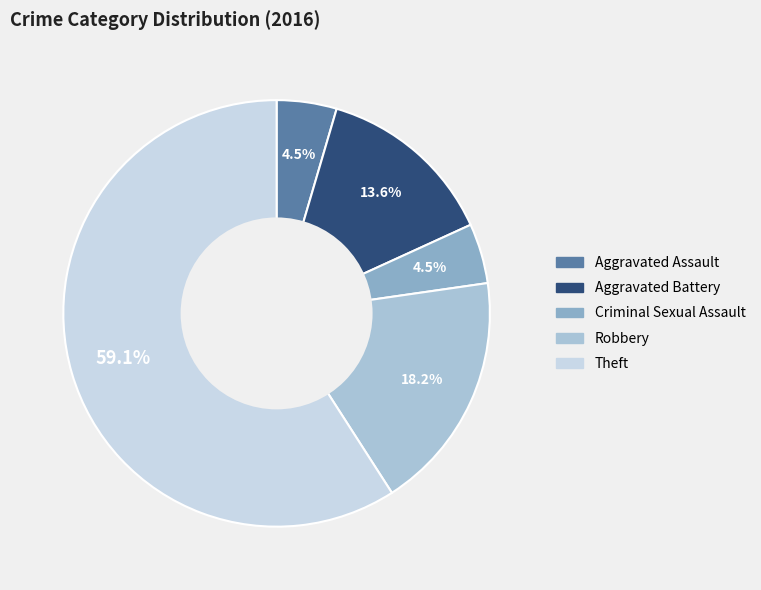

What is the majority slice?

Theft